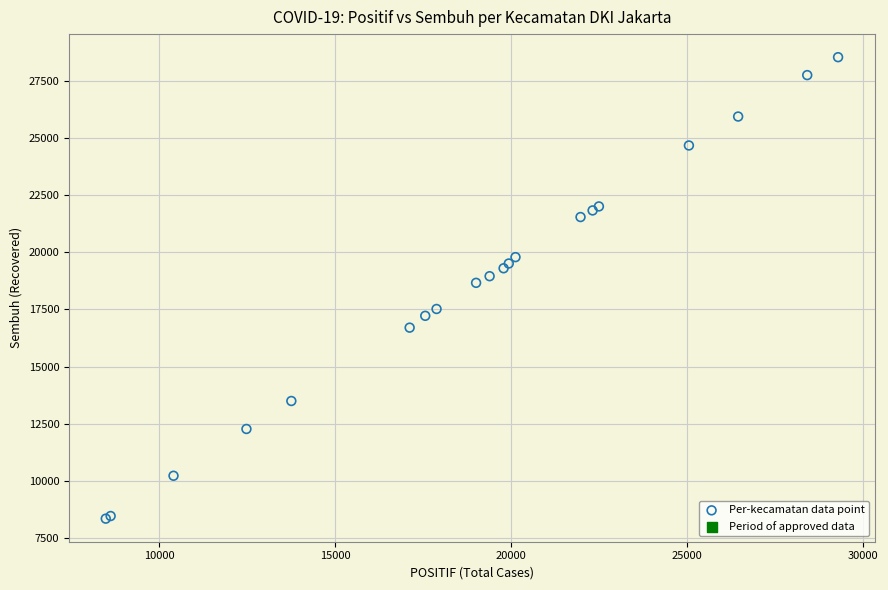

What Y value in the scatter plot is closest to 18442?

18665